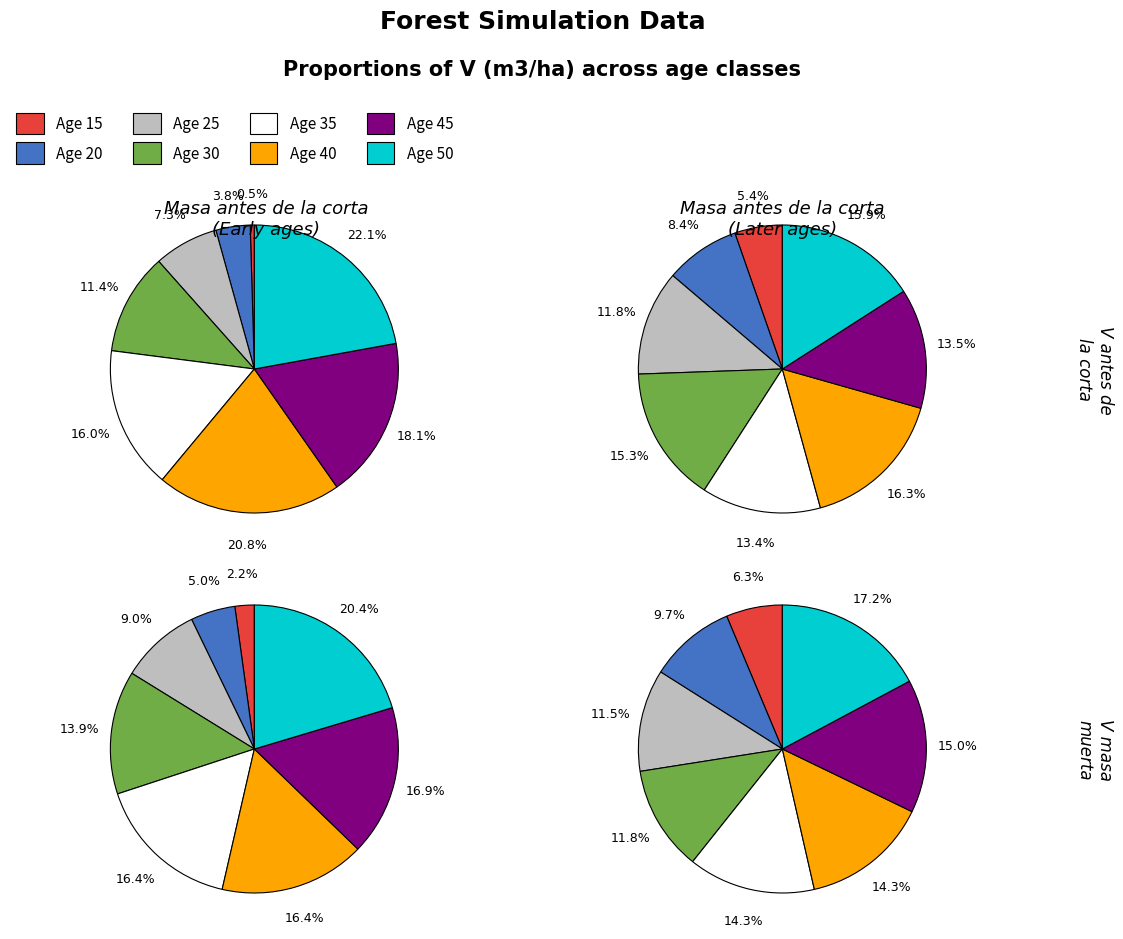

Is the sum of 30 and 50 greater than half?

No